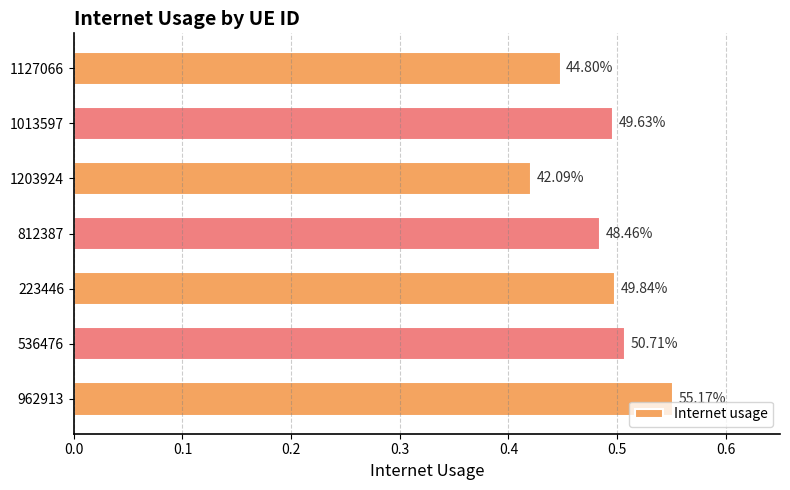

Where is the data nearest to the value 0?

1203924